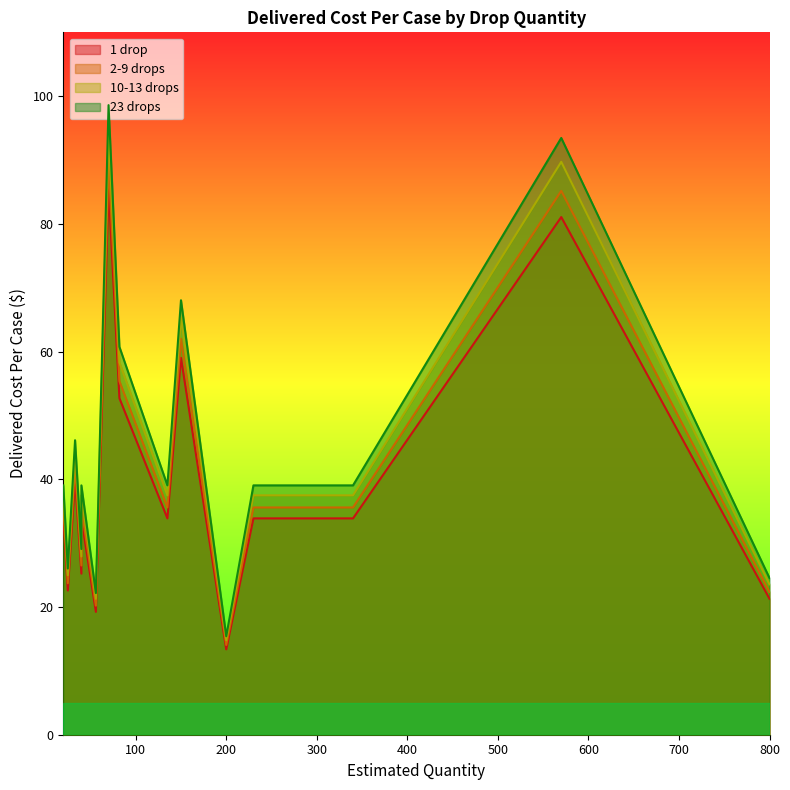

Rank the series by their maximum value, from lowest to highest.

1 drop, 2-9 drops, 10-13 drops, 23 drops